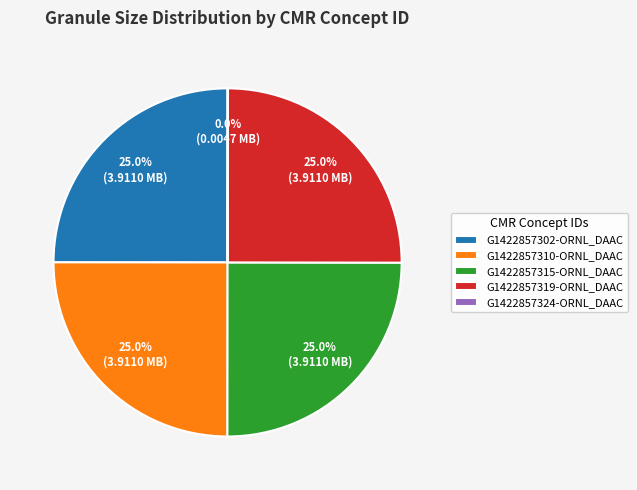

Does G1422857319-ORNL_DAAC represent more than half of the total?

No